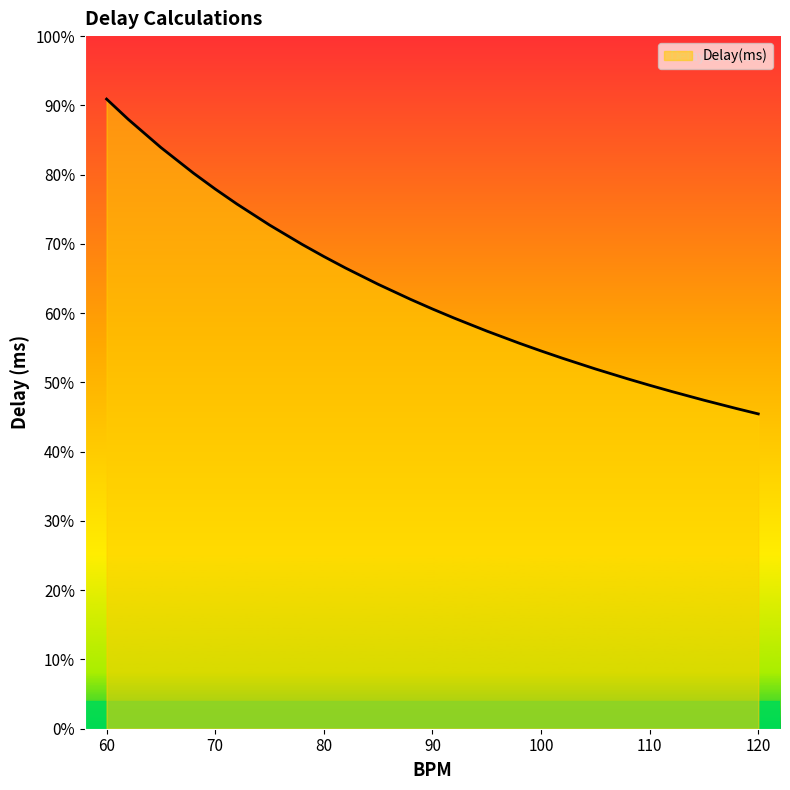

Reading right to left, transcribe all the data shown in this chart.

250.0	254.2	260.9	267.9	272.7	277.8	285.7	294.1	300.0	306.1	315.8	326.1	333.3	340.9	352.9	365.9	375.0	384.6	400.0	416.7	428.6	441.2	461.5	483.9	500.0